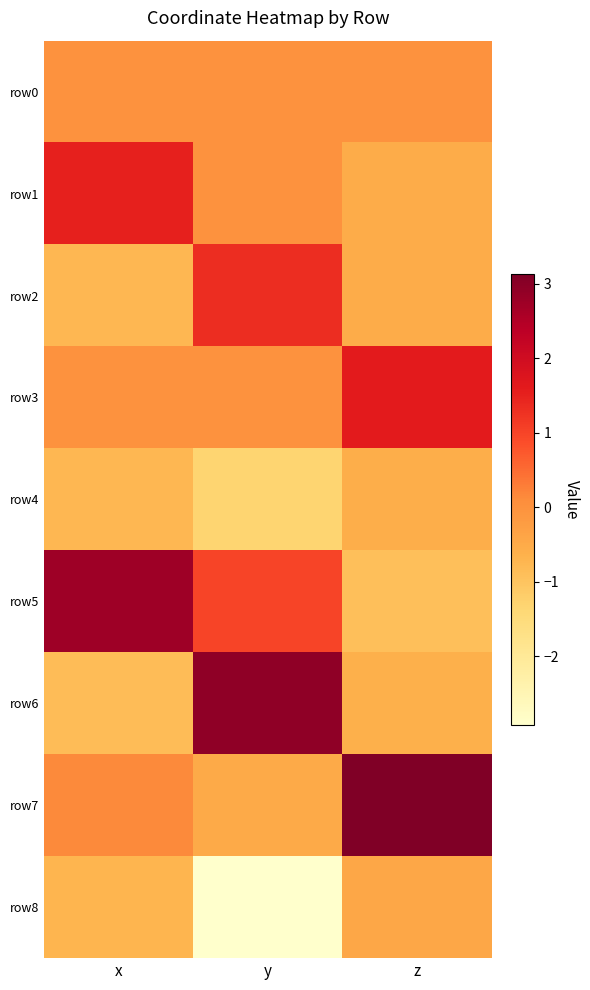

What is the difference between the highest and lowest values at y?

5.8